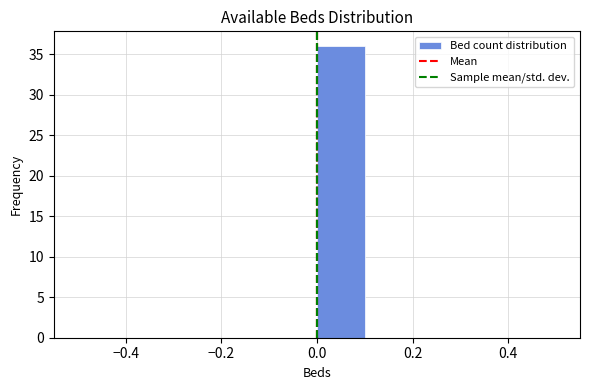

Reading left to right, transcribe this chart: for each bar, give the range it covers on the x-axis and its height. The values are not printed on the chart, so give them approximately, as read against the axis.

-0.5 to -0.4: 0
-0.4 to -0.3: 0
-0.3 to -0.2: 0
-0.2 to -0.1: 0
-0.1 to 0.0: 0
0.0 to 0.1: 36
0.1 to 0.2: 0
0.2 to 0.3: 0
0.3 to 0.4: 0
0.4 to 0.5: 0